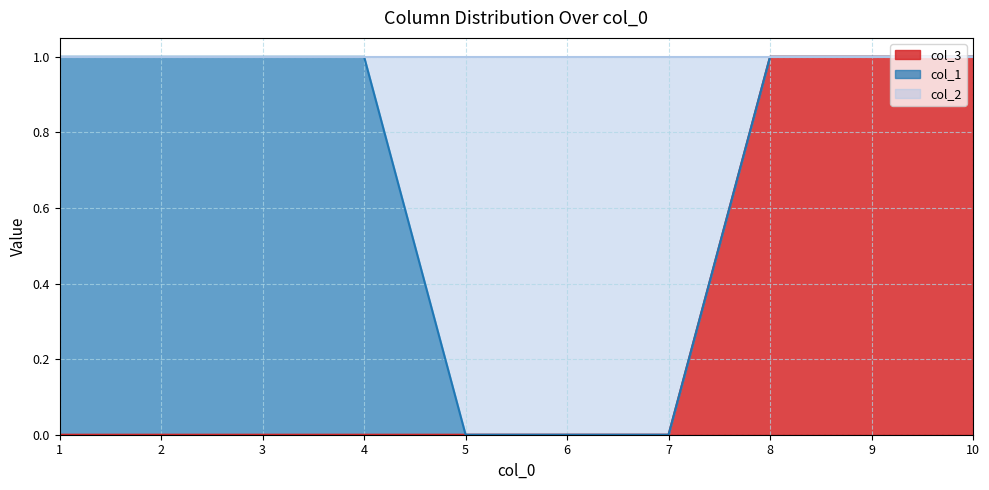

How many categories are shown in the chart?

10